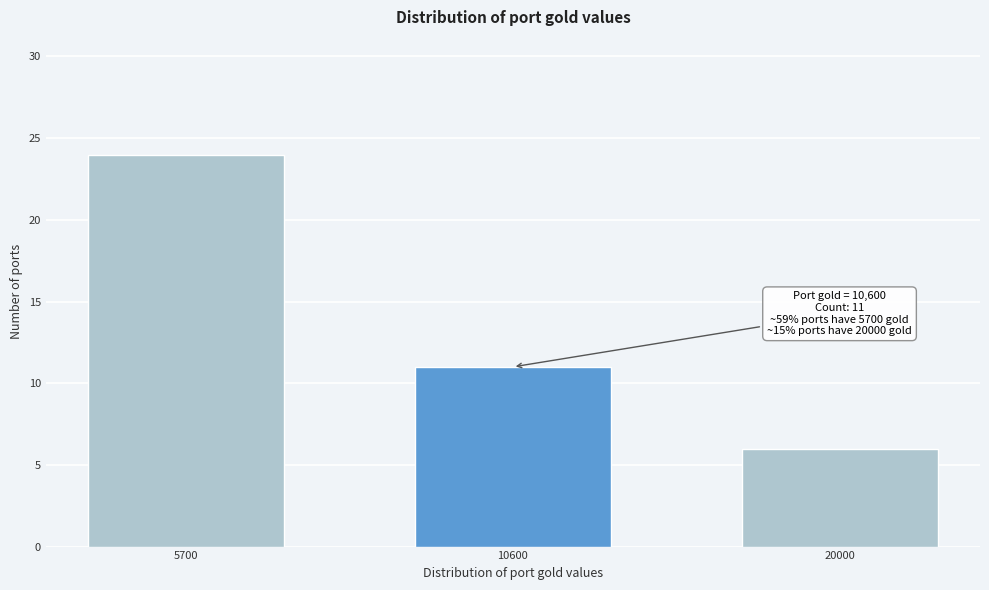

Reading right to left, list all the values displayed in this chart.

6	11	24